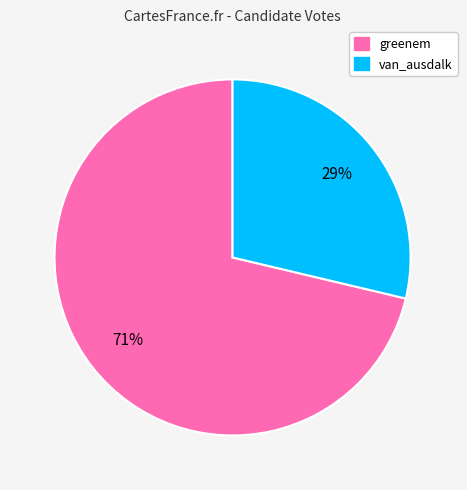

True or false: van_ausdalk accounts for 19% of the total.

False